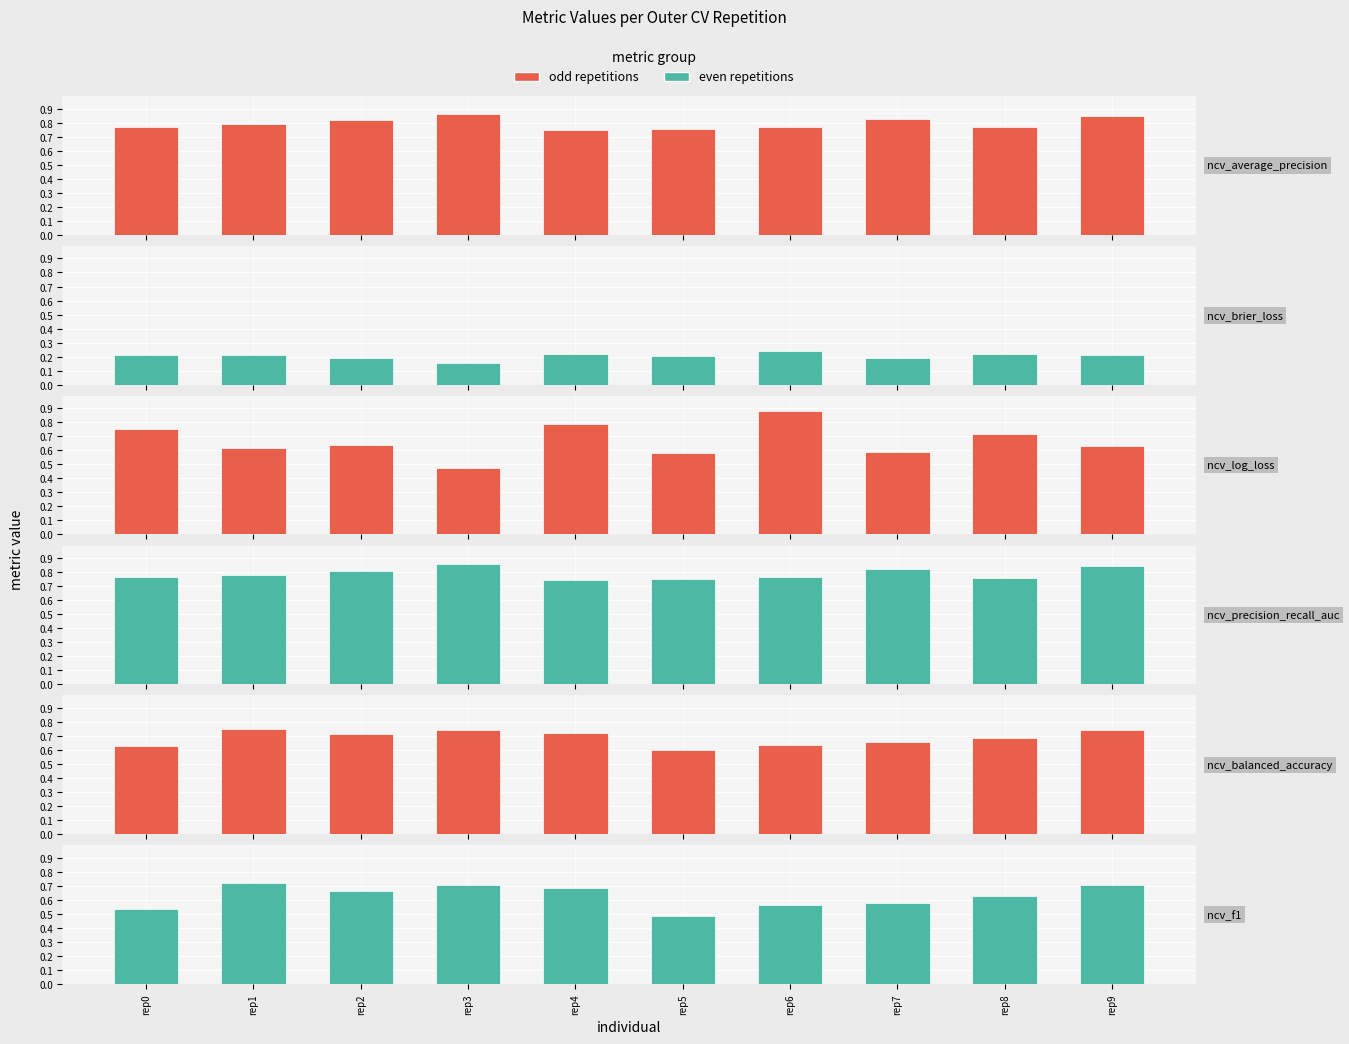

How many bars are there in each group?

6